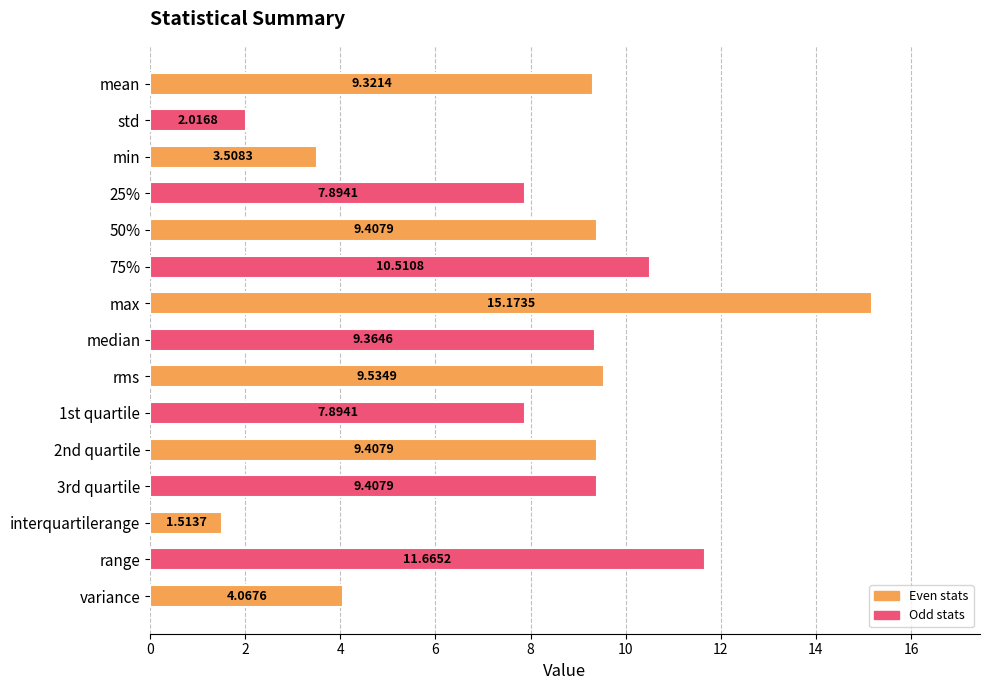

What is the label of the 15th bar from the bottom?

mean